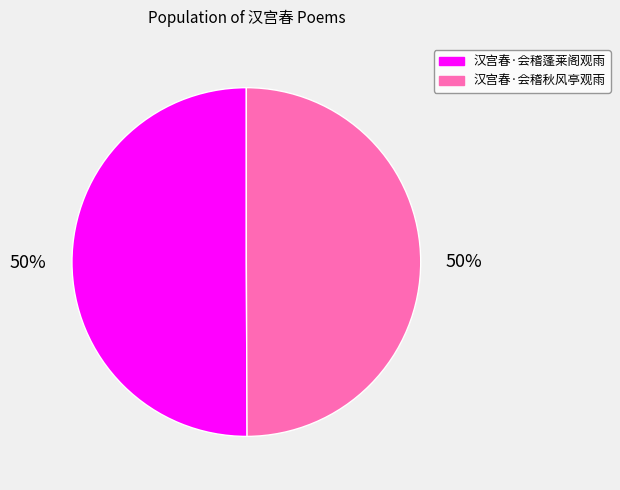

To the nearest percent, what is the average slice percentage?

50%